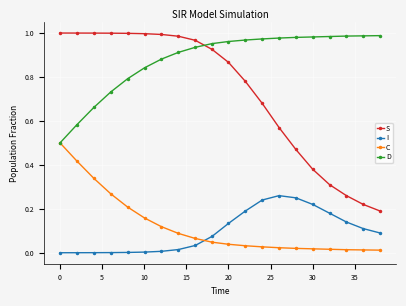

True or false: C and S cross at least once.

False